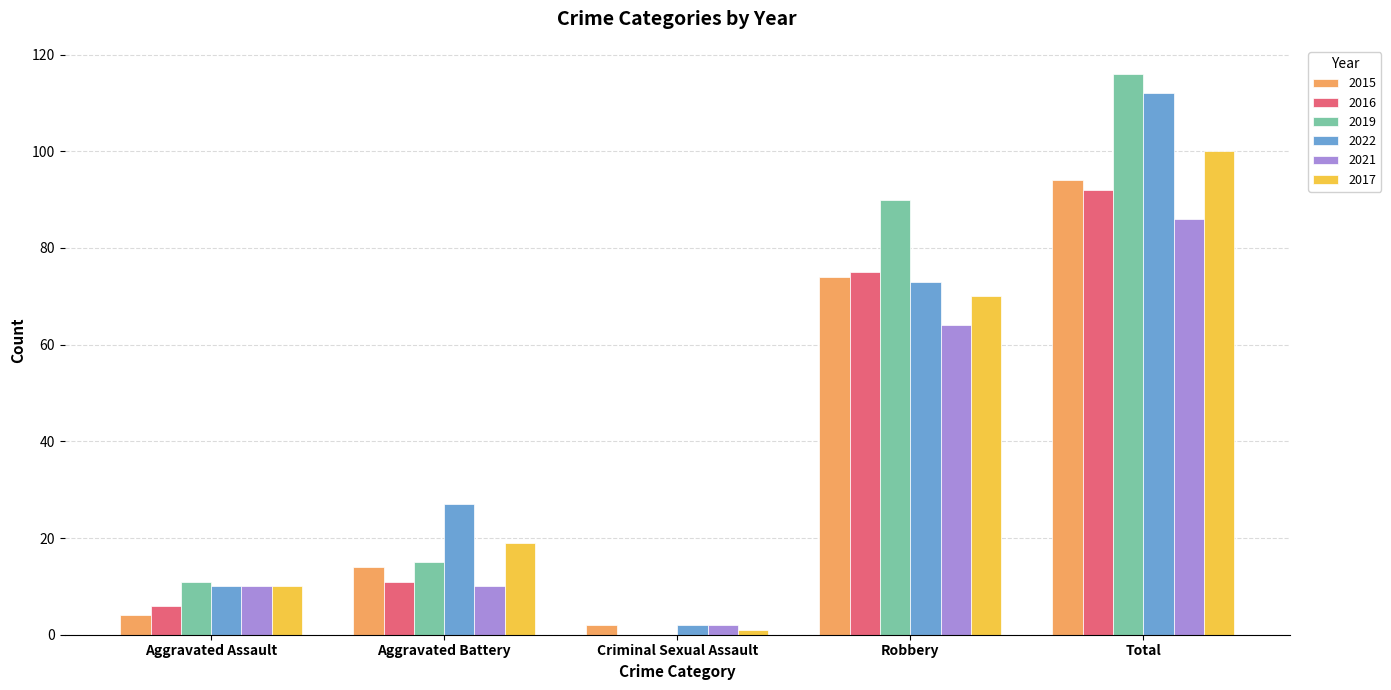

Which series changed the most between Aggravated Assault and Robbery?

2019